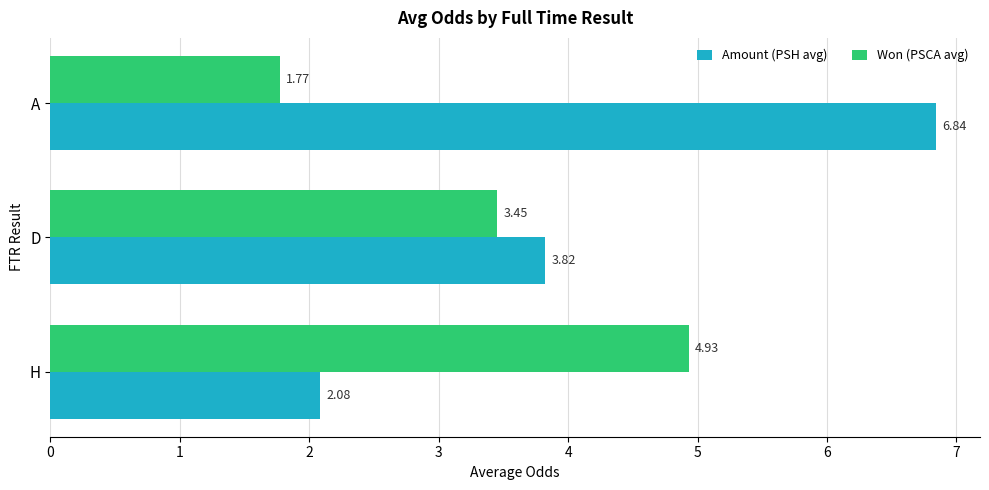

At which label is Won (PSCA avg) closest to 3?

D